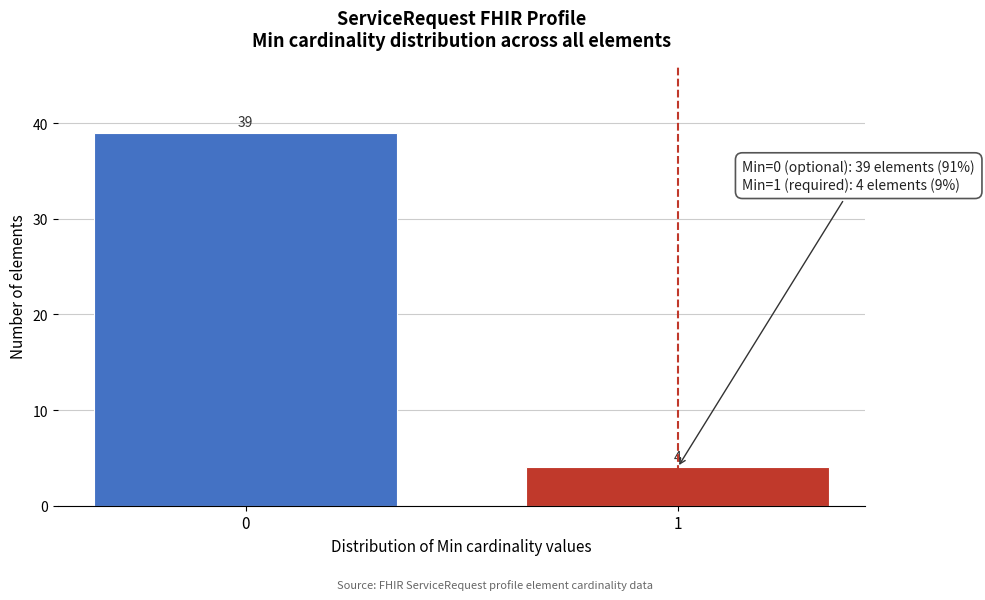

Reading left to right, list all the values displayed in this chart.

39	4